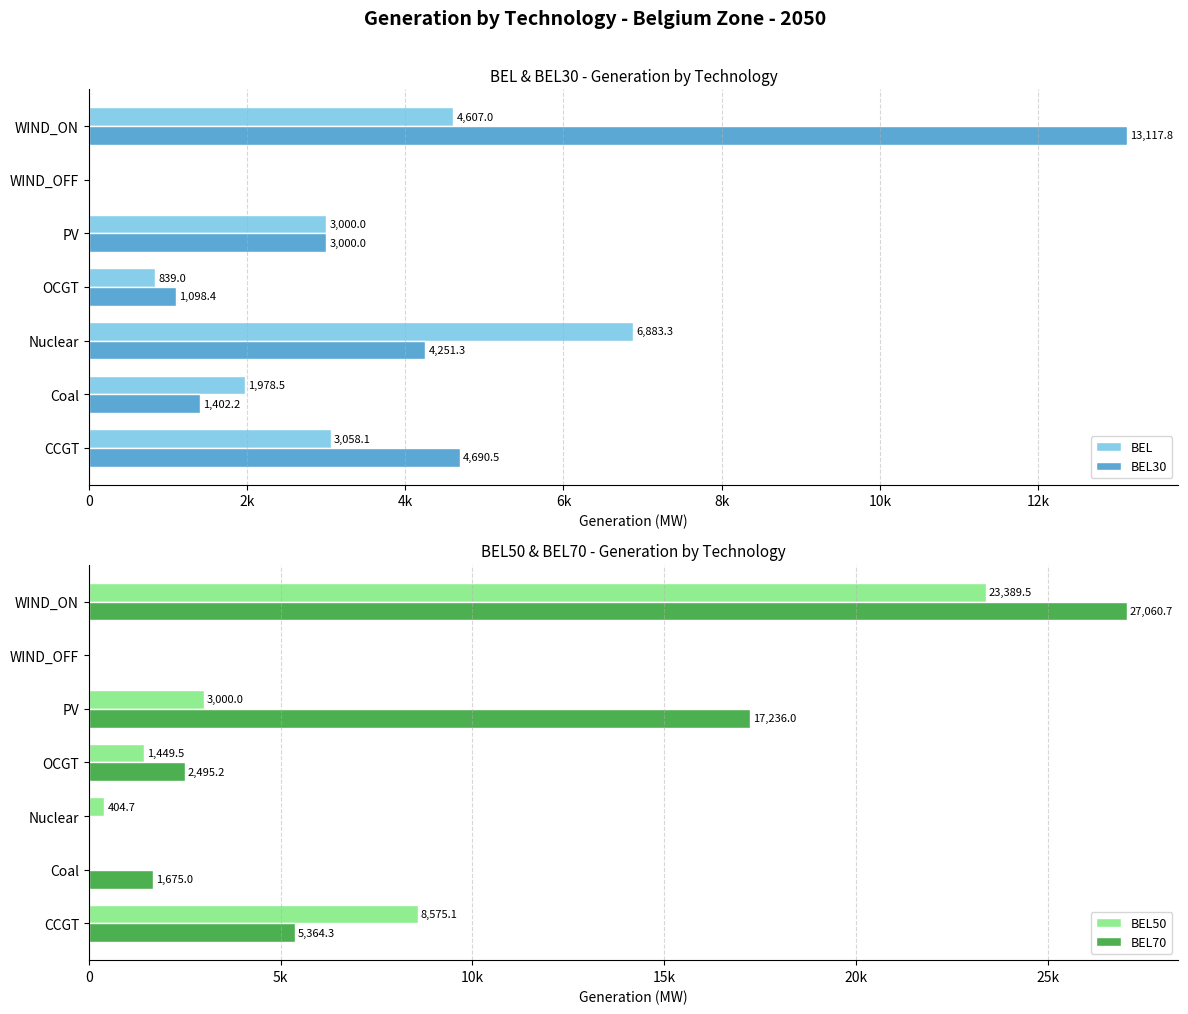

Count the number of data series in this chart.

4